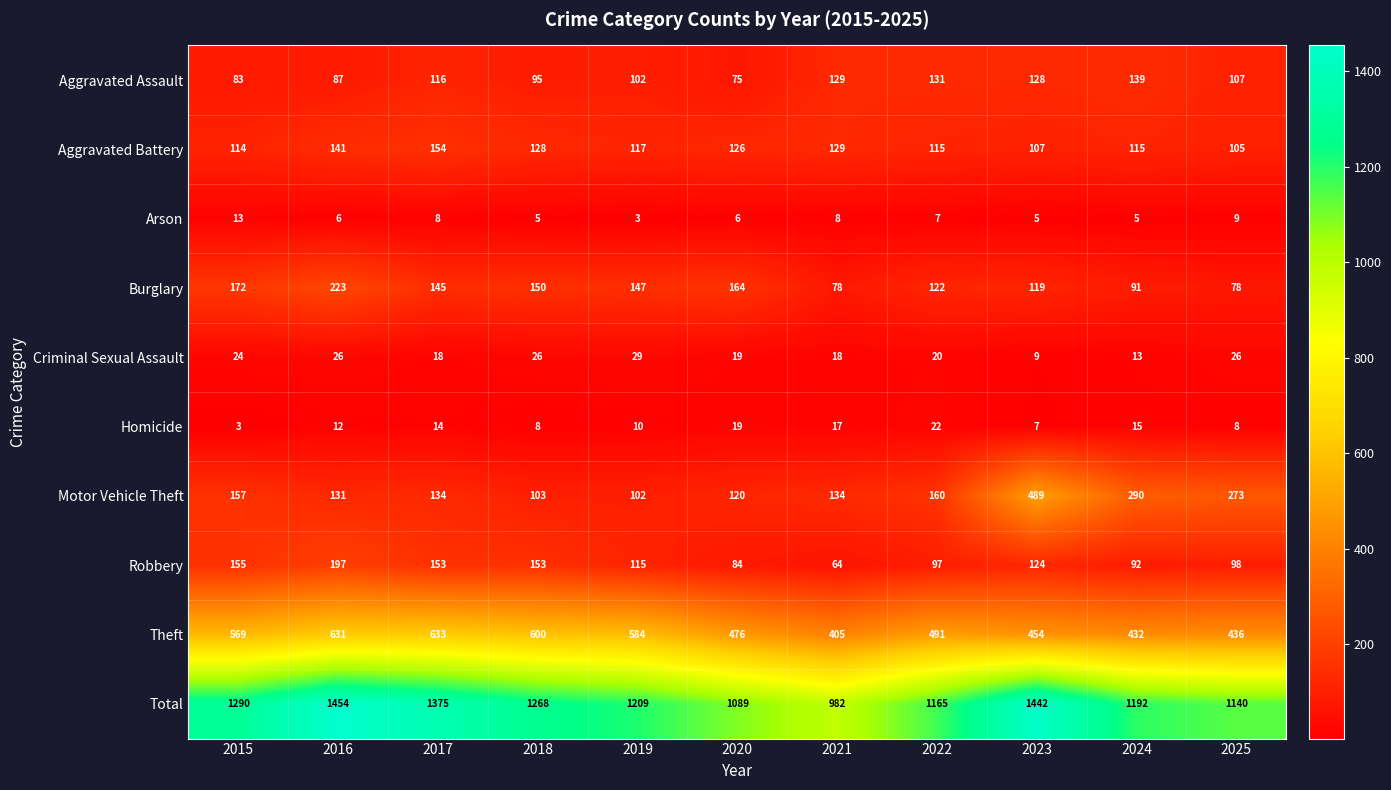

List the series in order of their peak value, highest first.

Total, Theft, Motor Vehicle Theft, Burglary, Robbery, Aggravated Battery, Aggravated Assault, Criminal Sexual Assault, Homicide, Arson